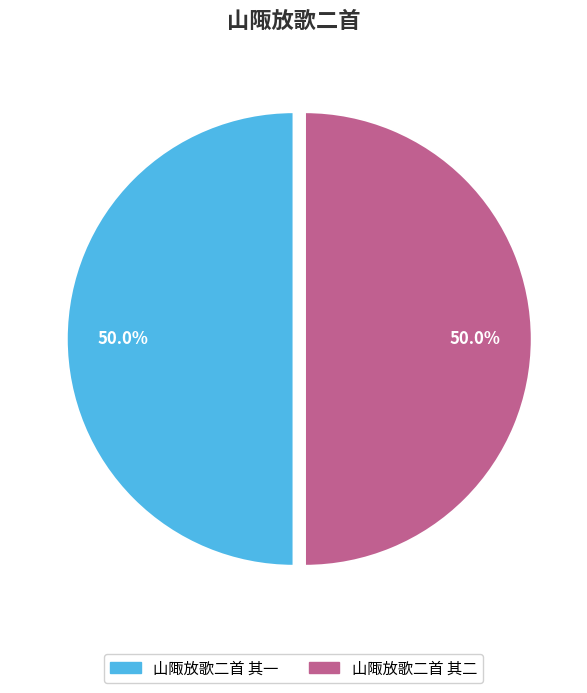

What portion of the pie excludes 山陬放歌二首 其二?

50.0%